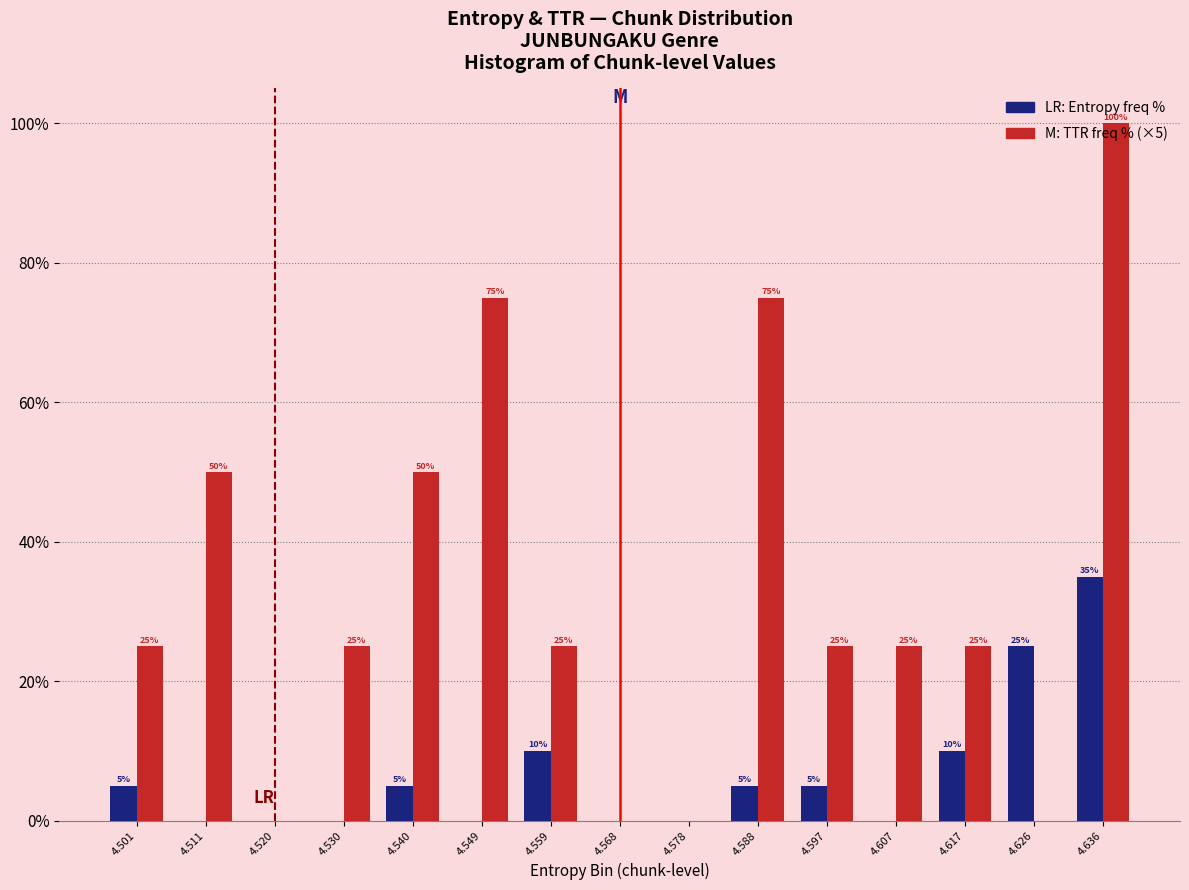

At which category is the sum across all series the highest?

4.636